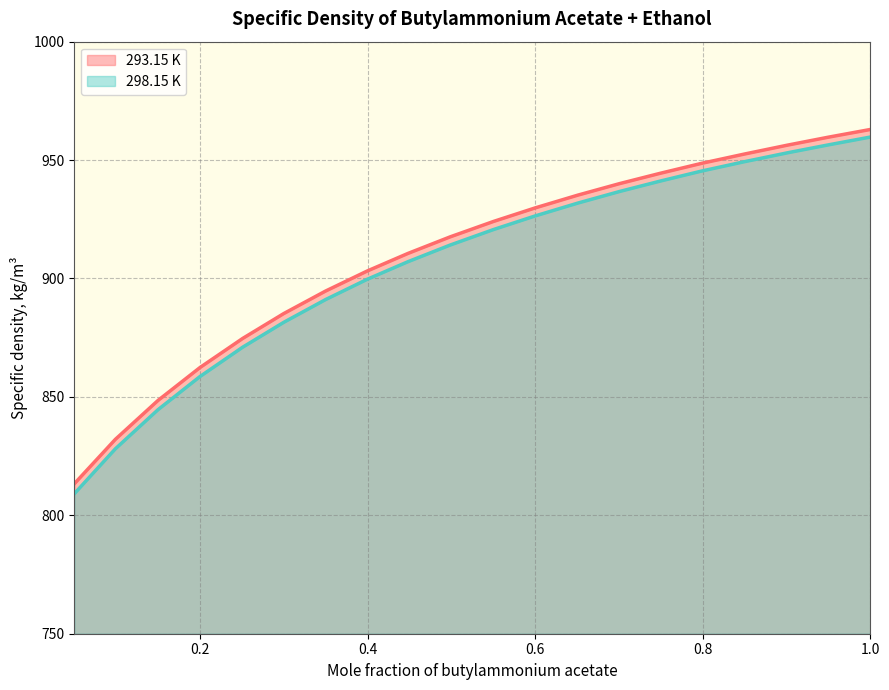

The 298.15 K series shows 281.1 at 0.7988. True or false?

False